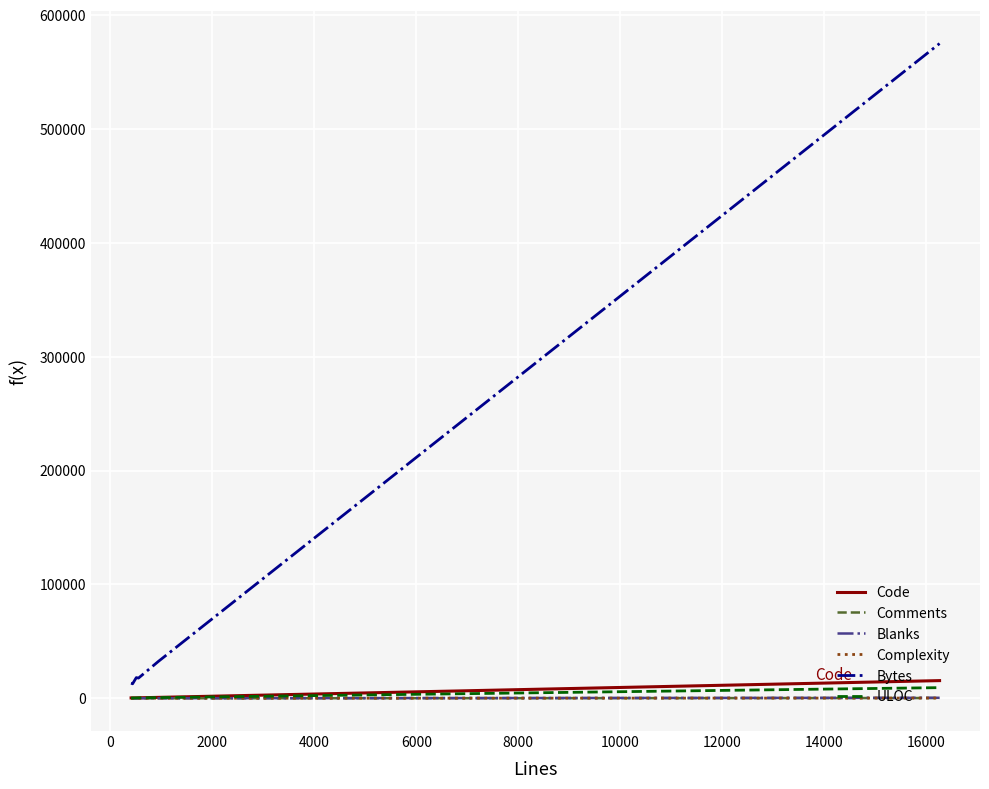

True or false: Complexity and Bytes cross at least once.

False